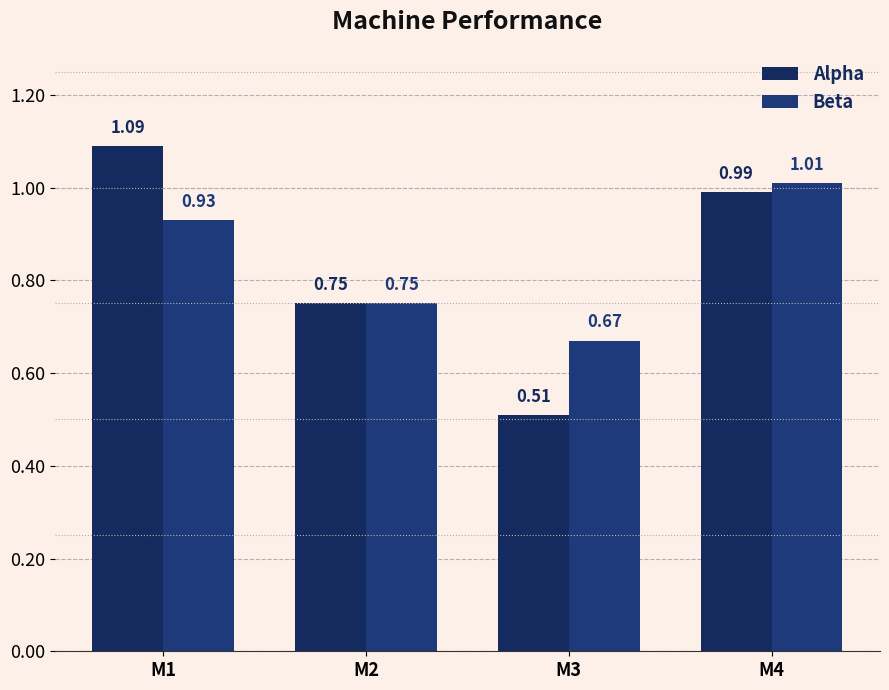

Count the number of categories in the chart.

4